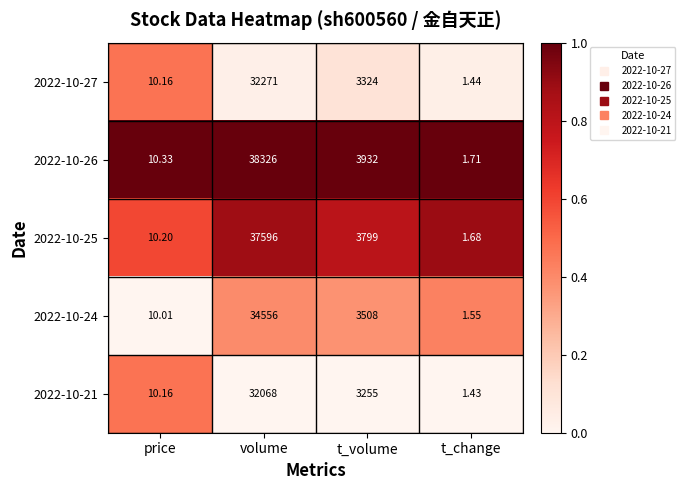

Where is 2022-10-21 nearest to the value 16034?

t_volume